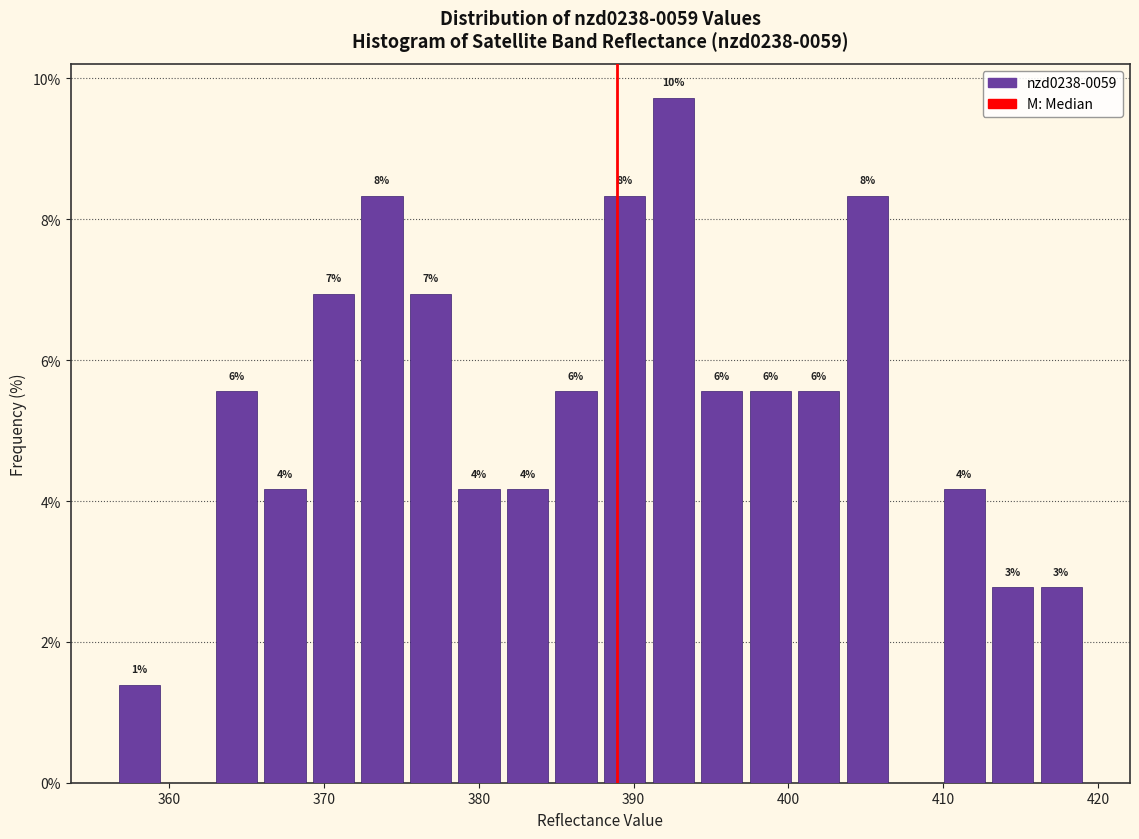

Read against the x-axis, roughly where is the centre of the tallest bar?

393